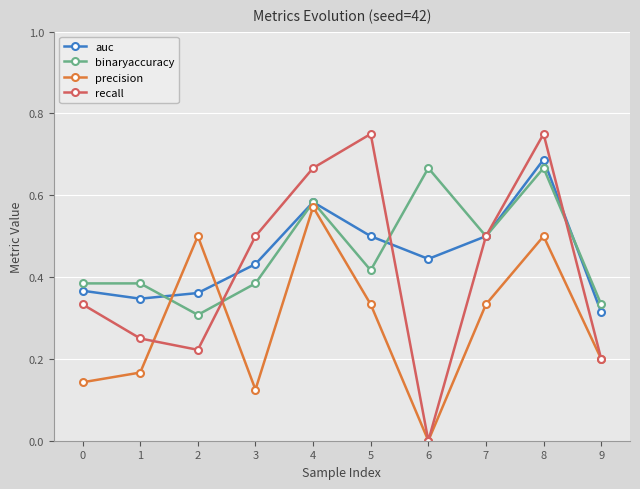

What is the sum of the auc values at 6 and 3?

0.9